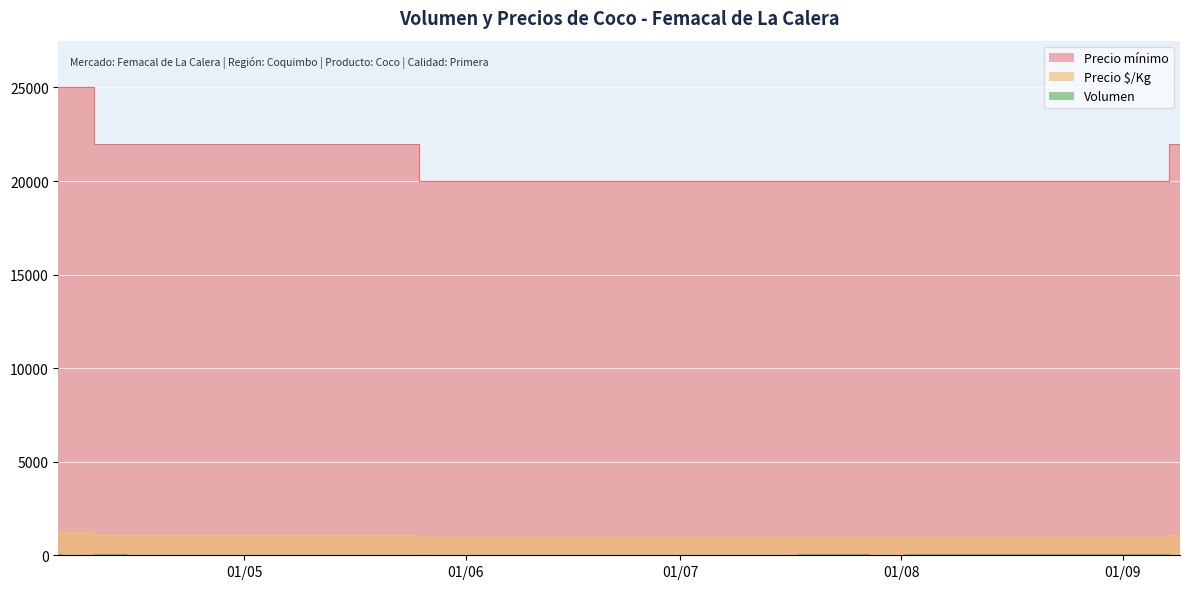

At which category does Volumen reach its first local valley?

2021-04-08